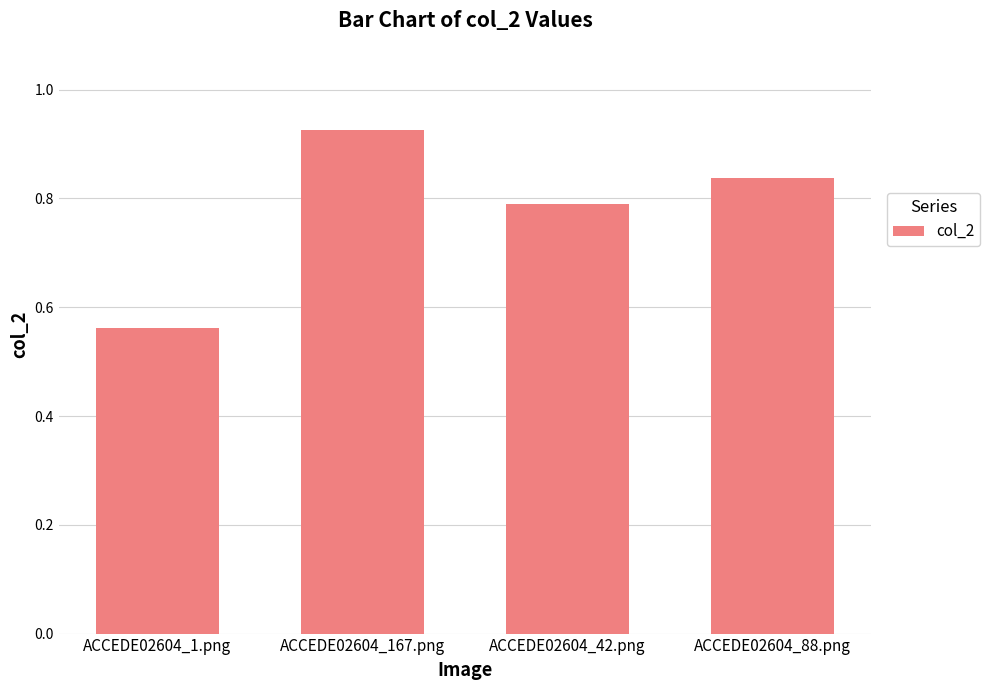

What is the sum of the values at ACCEDE02604_167.png and ACCEDE02604_88.png?

1.8